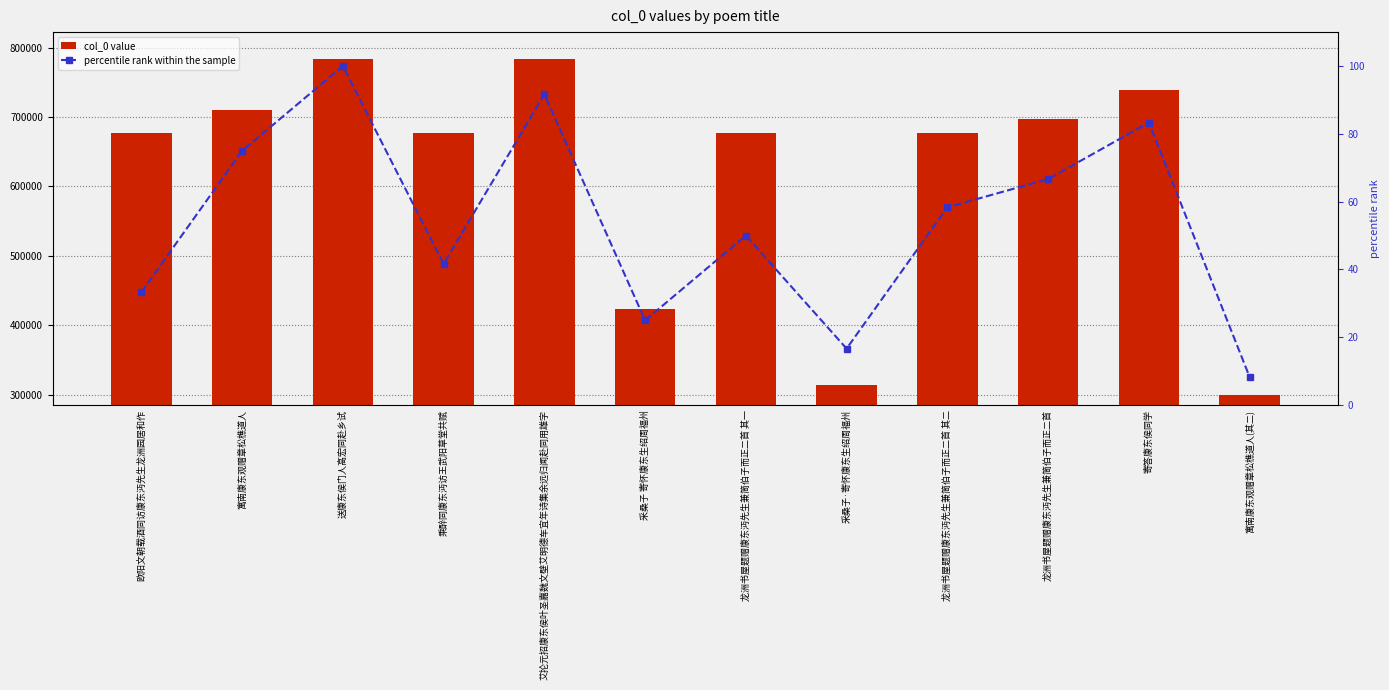

Are the bars grouped side by side (vs. stacked)?

Yes